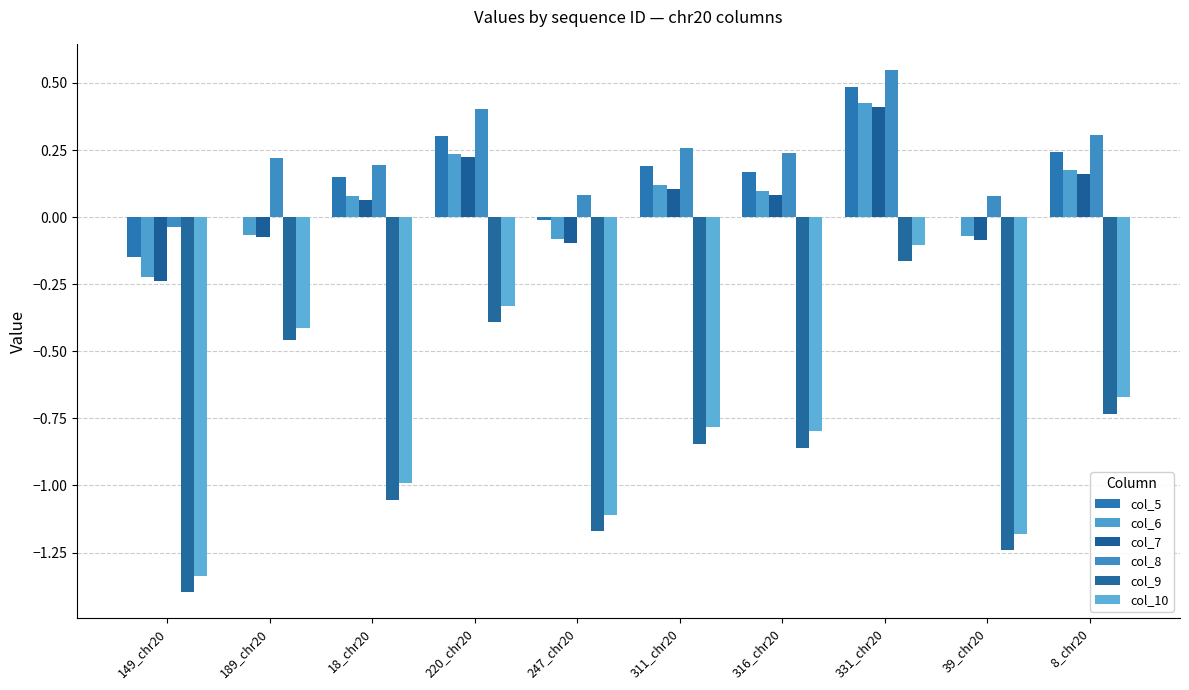

At how many categories does at least one series exceed 0?

9